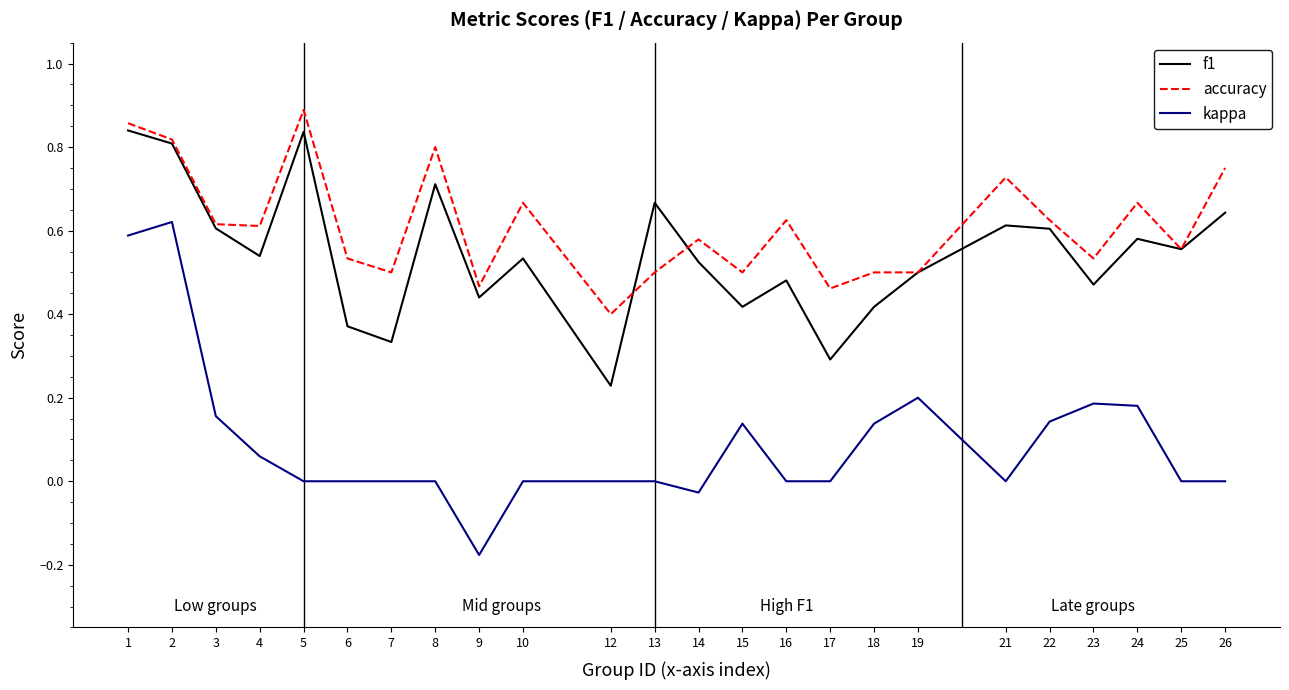

At how many categories does at least one series exceed 0?

24